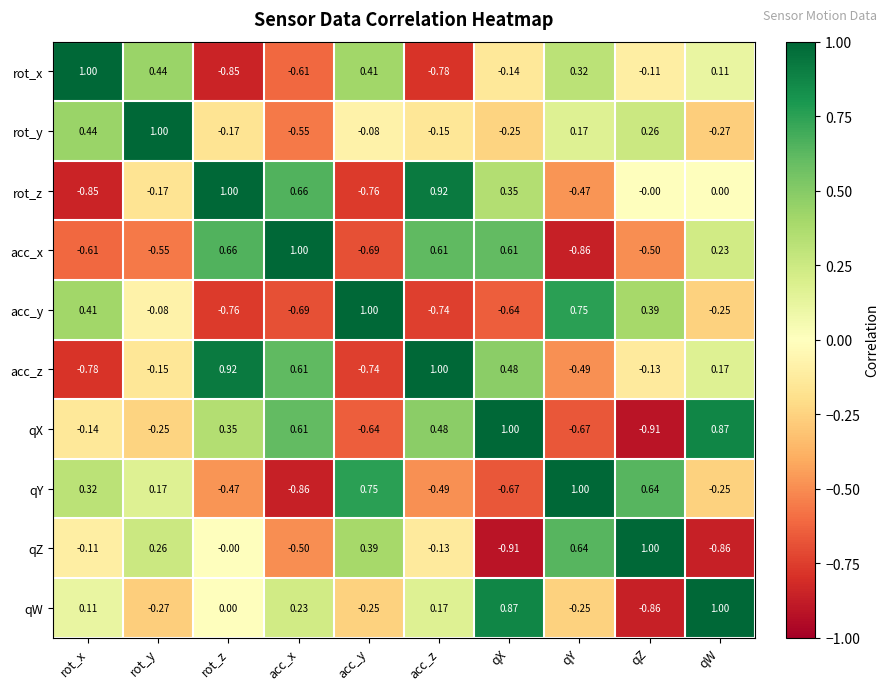

At which label does acc_z first exceed 0?

rot_z